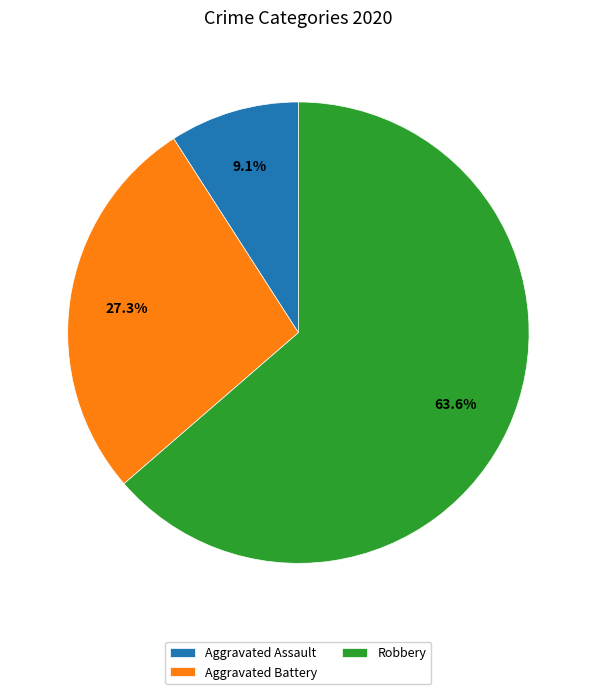

How many slices are in this pie chart?

3